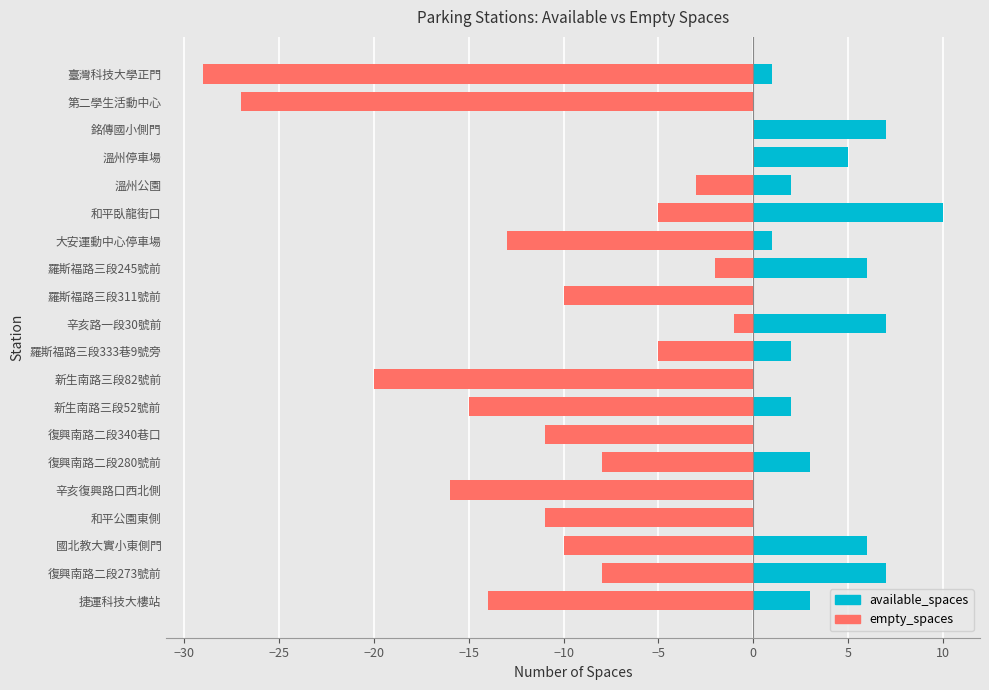

What is the minimum value shown in the chart?

-29